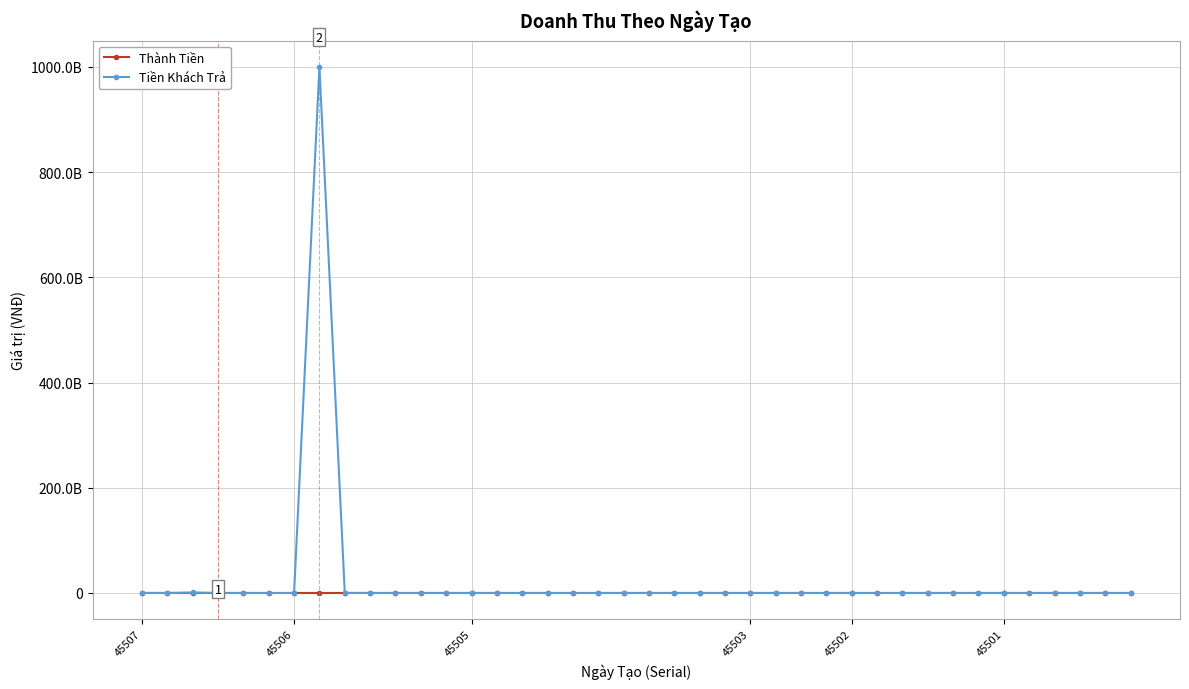

Which series has the largest total across all categories?

Tiền Khách Trả